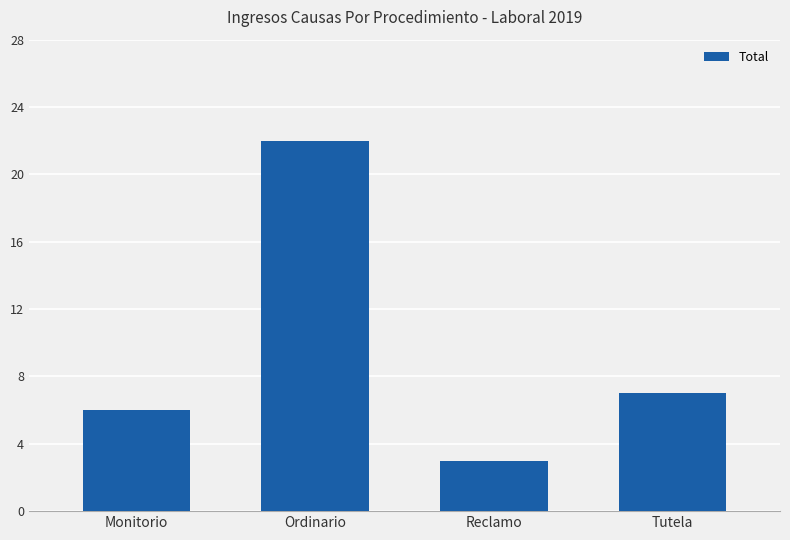

What is the label of the 2nd bar from the right?

Reclamo